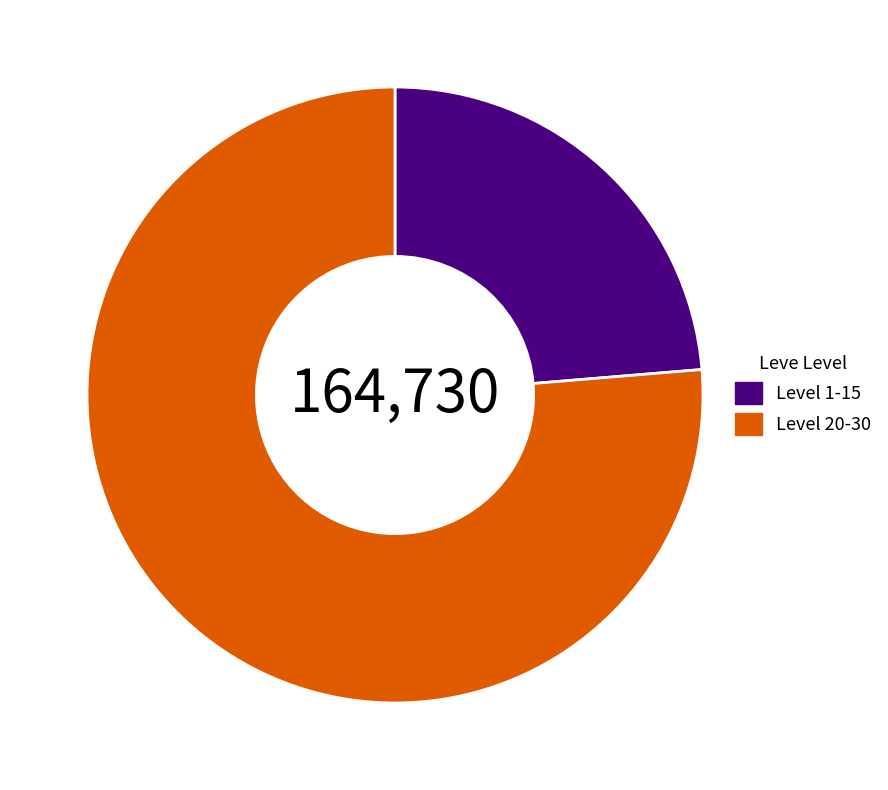

What is the largest slice in the pie chart?

Level 20-30